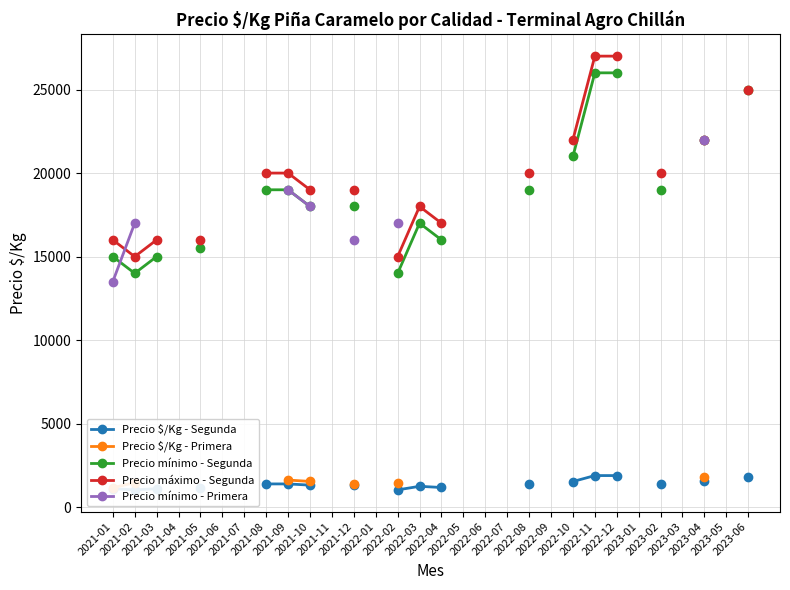

What are all the series names shown in the legend?

Precio $/Kg - Segunda, Precio $/Kg - Primera, Precio mínimo - Segunda, Precio máximo - Segunda, Precio mínimo - Primera